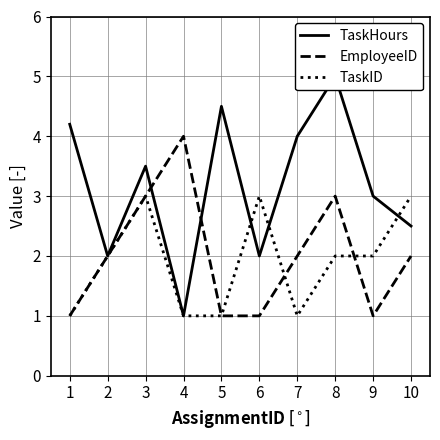

In EmployeeID, how many points are higher than both neighbors (excluding endpoints)?

2